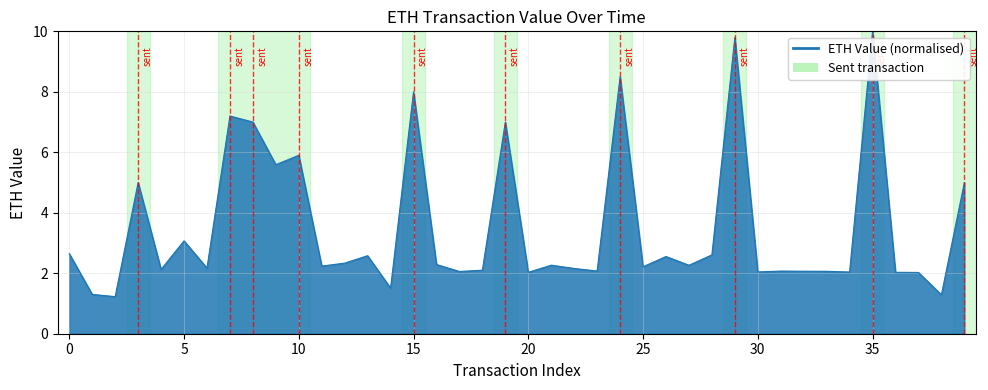

What is the minimum value shown in the chart?

1.2